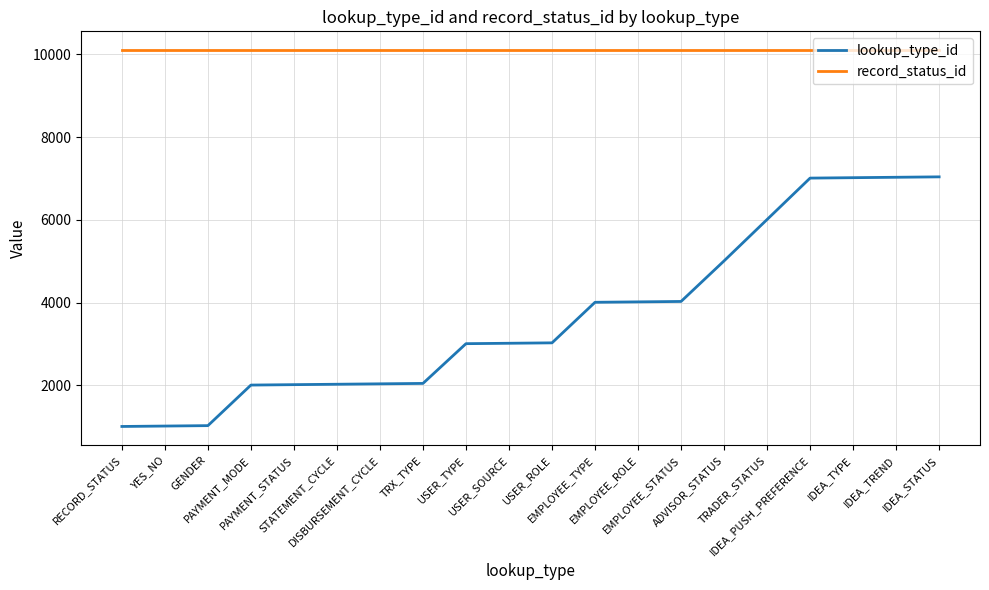

The lookup_type_id series shows 1405 at TRADER_STATUS. True or false?

False